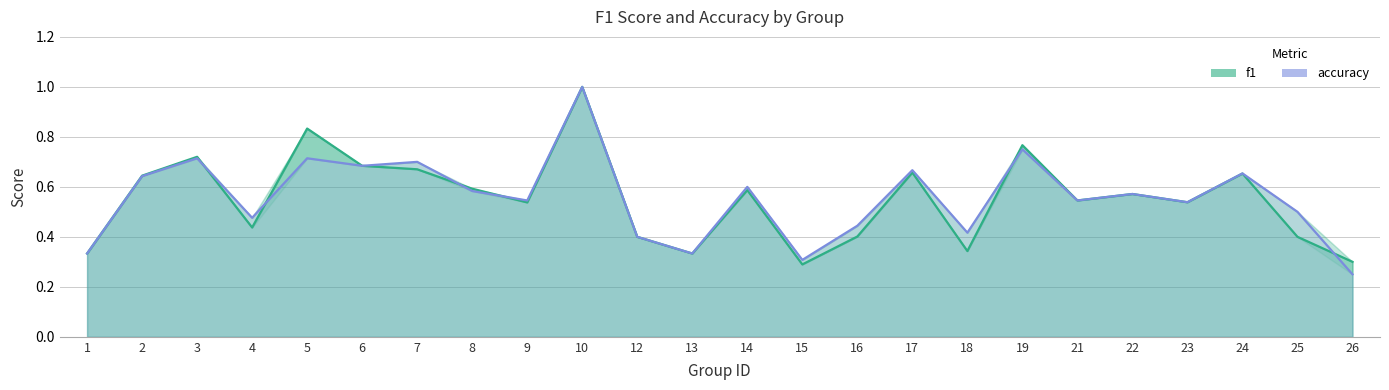

What is the greatest value displayed?

1.0